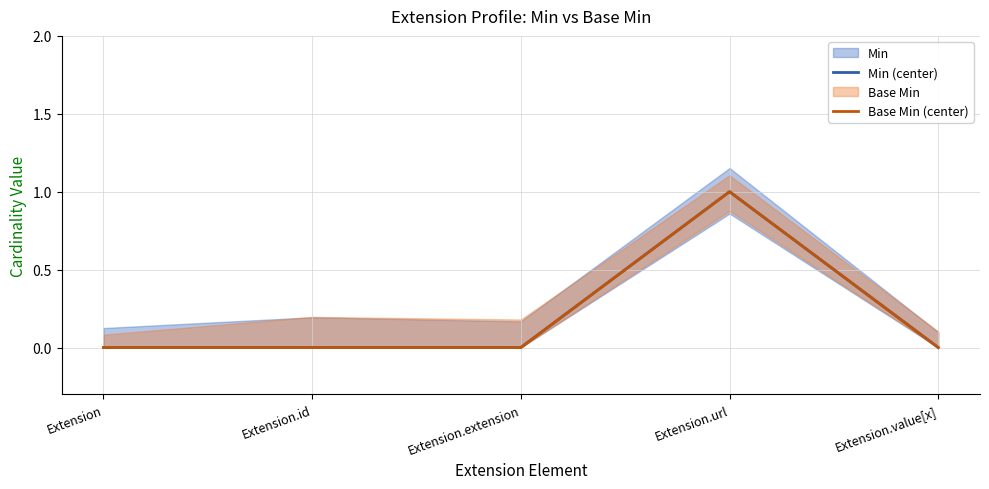

Reading right to left, transcribe all the data shown in this chart.

Min (center): 0	1	0	0	0
Base Min (center): 0	1	0	0	0